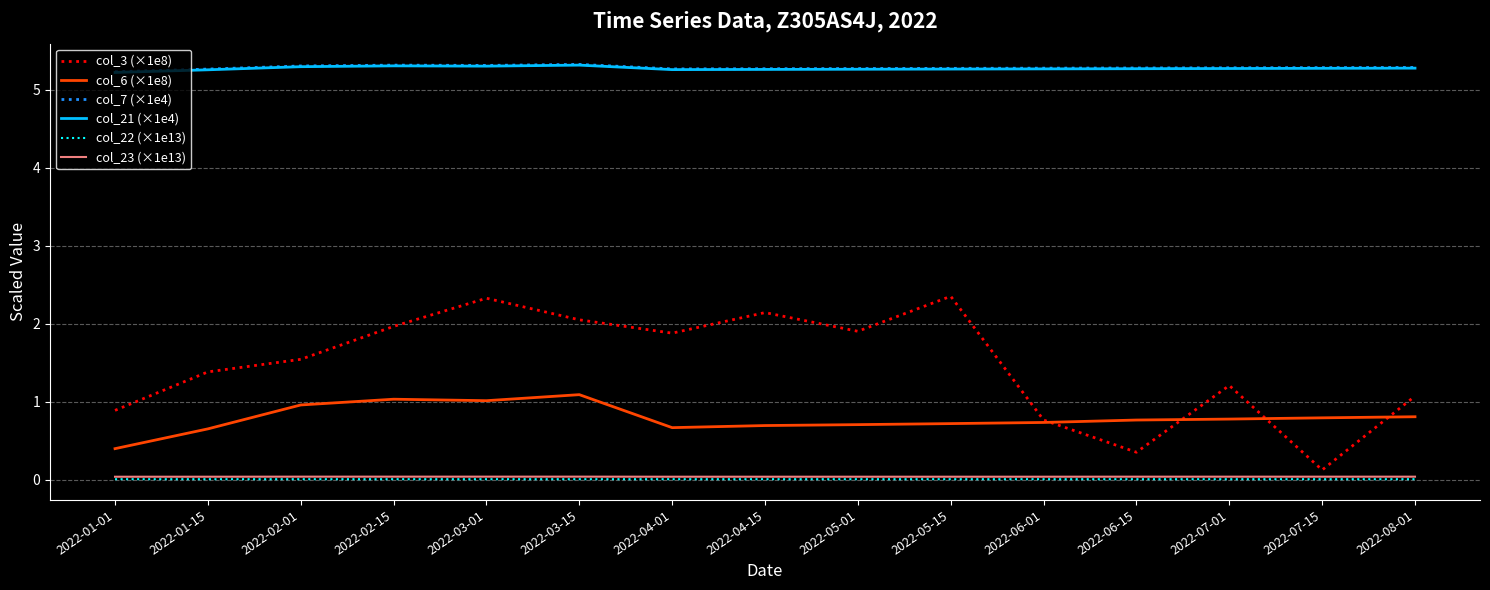

Which series has the largest range (max minus min)?

col_3 (×1e8)